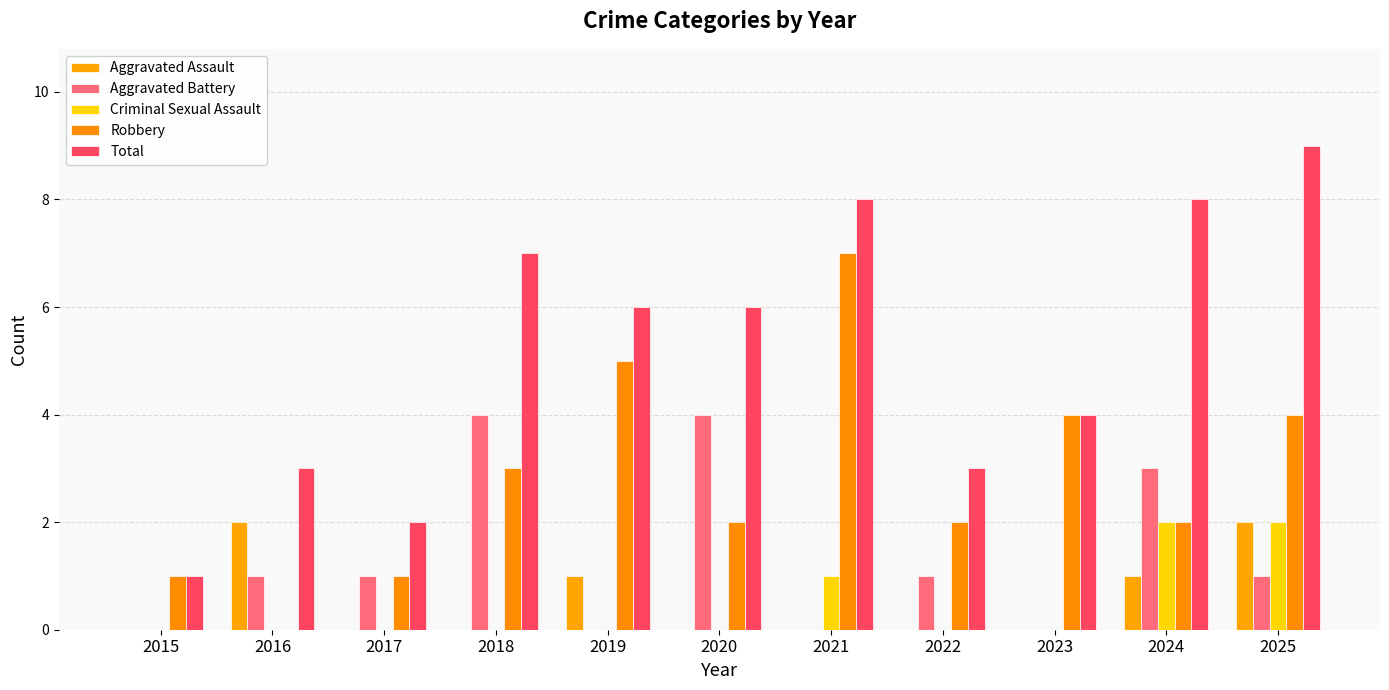

How many categories are shown in the chart?

11